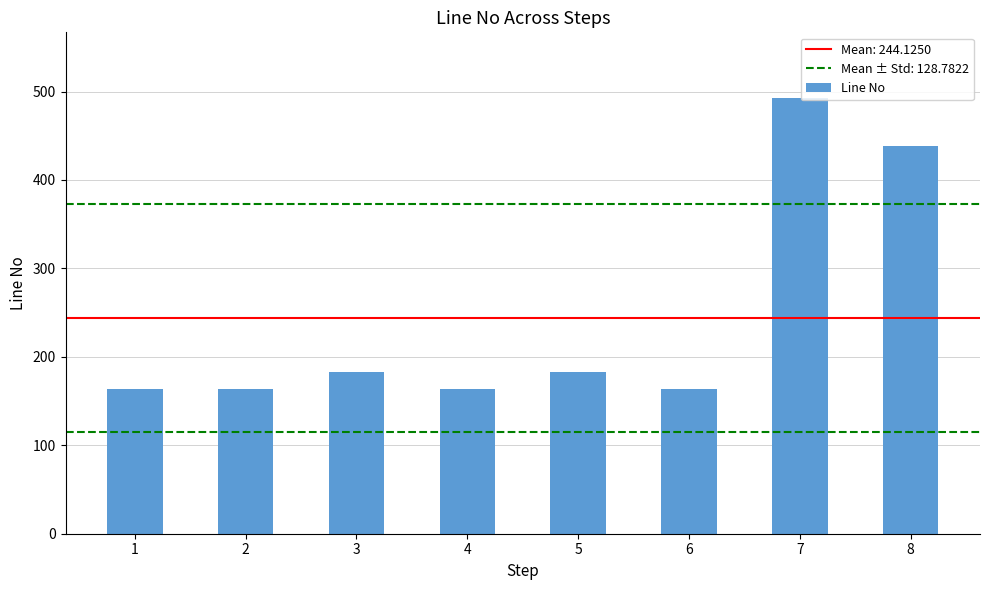

At which category does the chart reach its peak across all series?

7